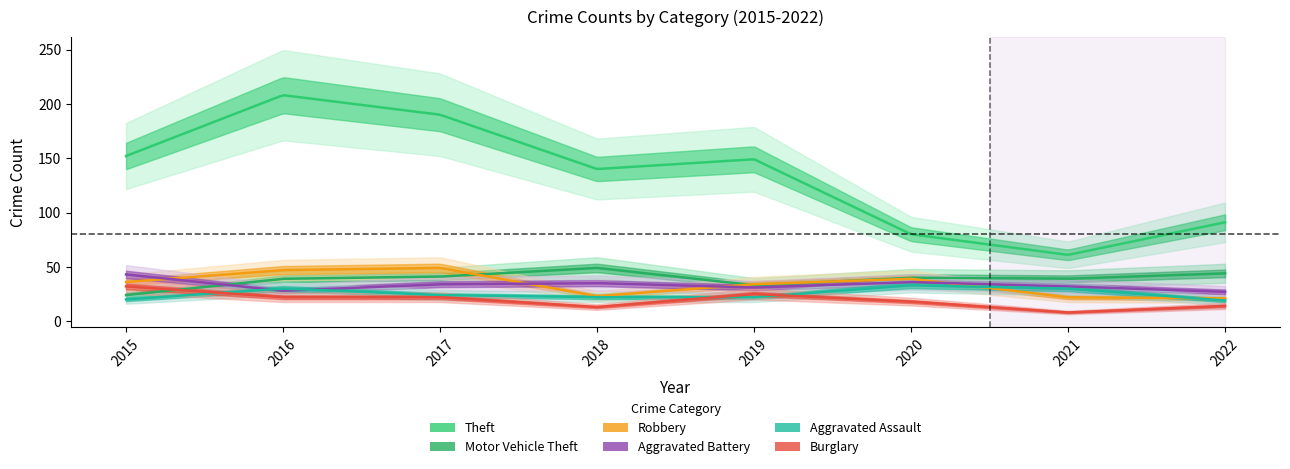

True or false: Theft has a value of 316 at 2017.

False